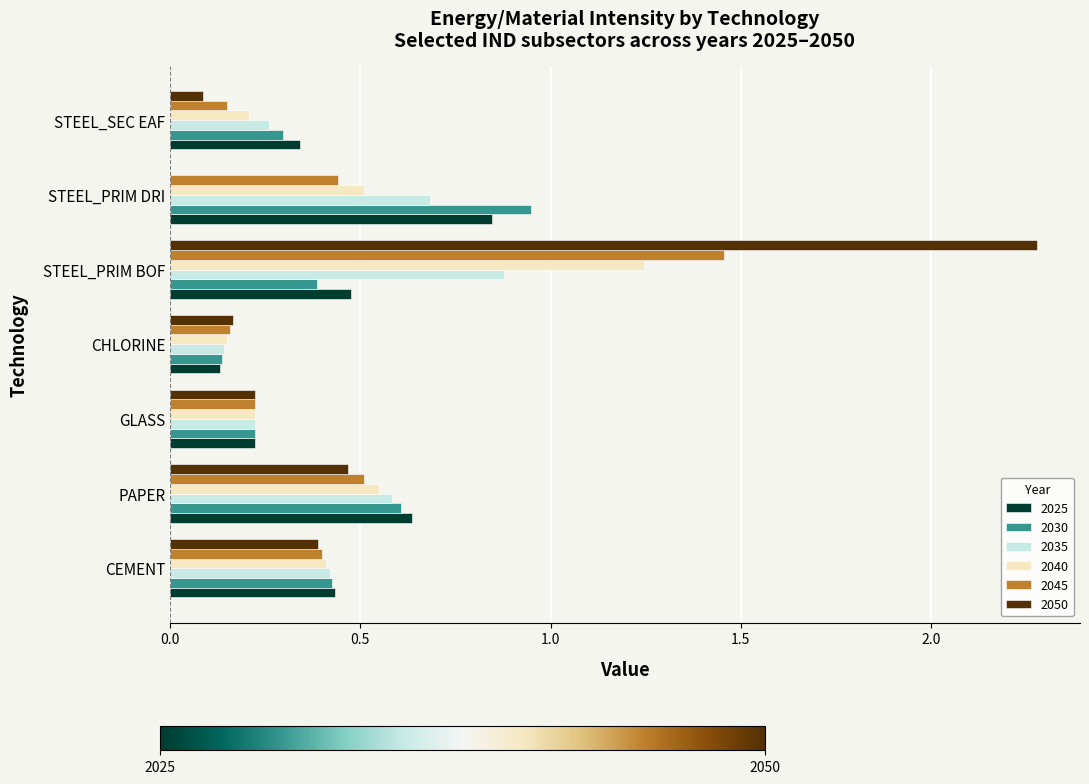

What is the sum of all 2045 values?

3.3